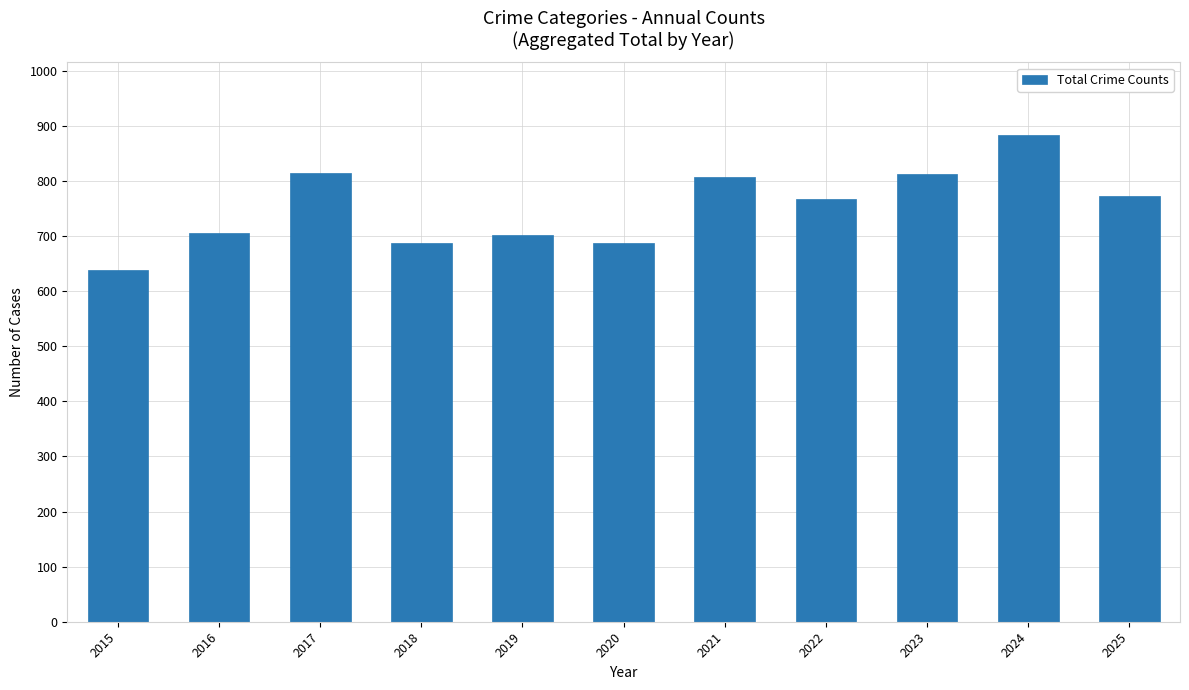

Does the chart contain stacked bars?

No